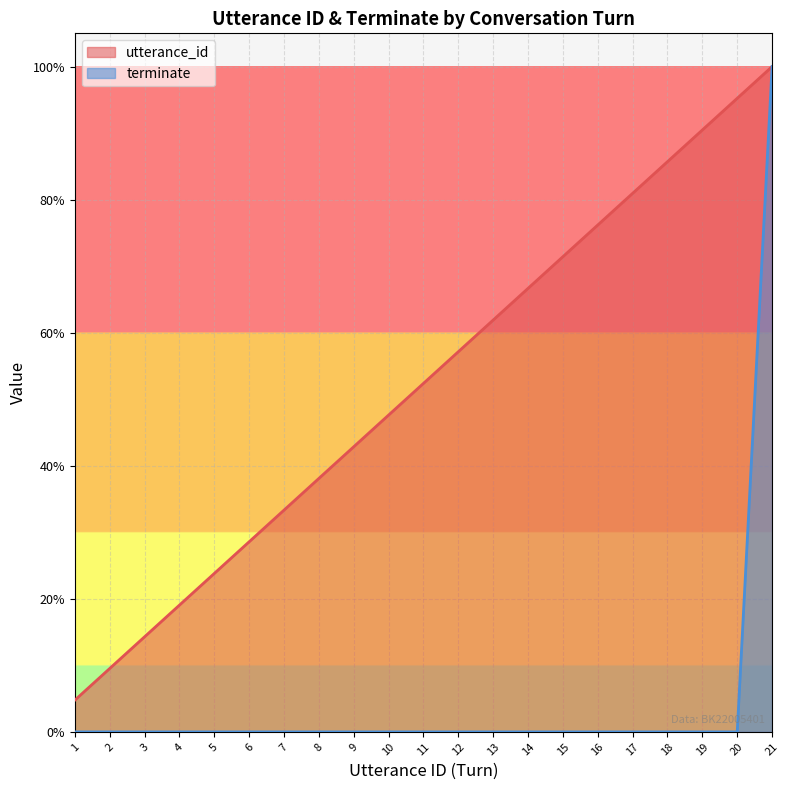

Reading right to left, list all the values displayed in this chart.

utterance_id: 1.0	1.0	0.9	0.9	0.8	0.8	0.7	0.7	0.6	0.6	0.5	0.5	0.4	0.4	0.3	0.3	0.2	0.2	0.1	0.1	0.0
terminate: 1.0	0.0	0.0	0.0	0.0	0.0	0.0	0.0	0.0	0.0	0.0	0.0	0.0	0.0	0.0	0.0	0.0	0.0	0.0	0.0	0.0